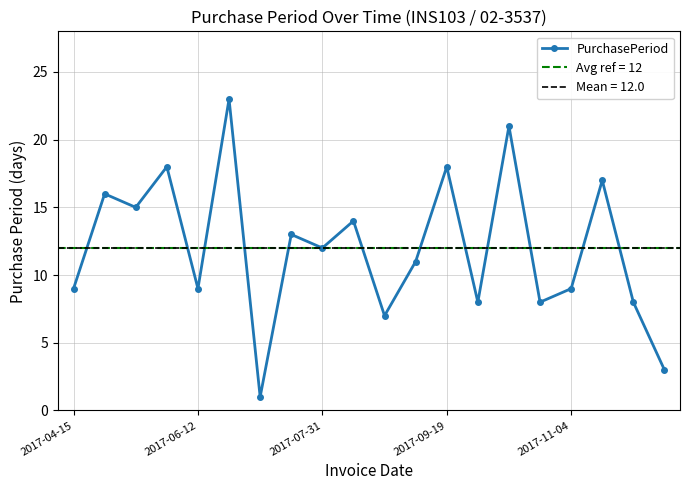

What is the difference between the second highest and second lowest values?

18